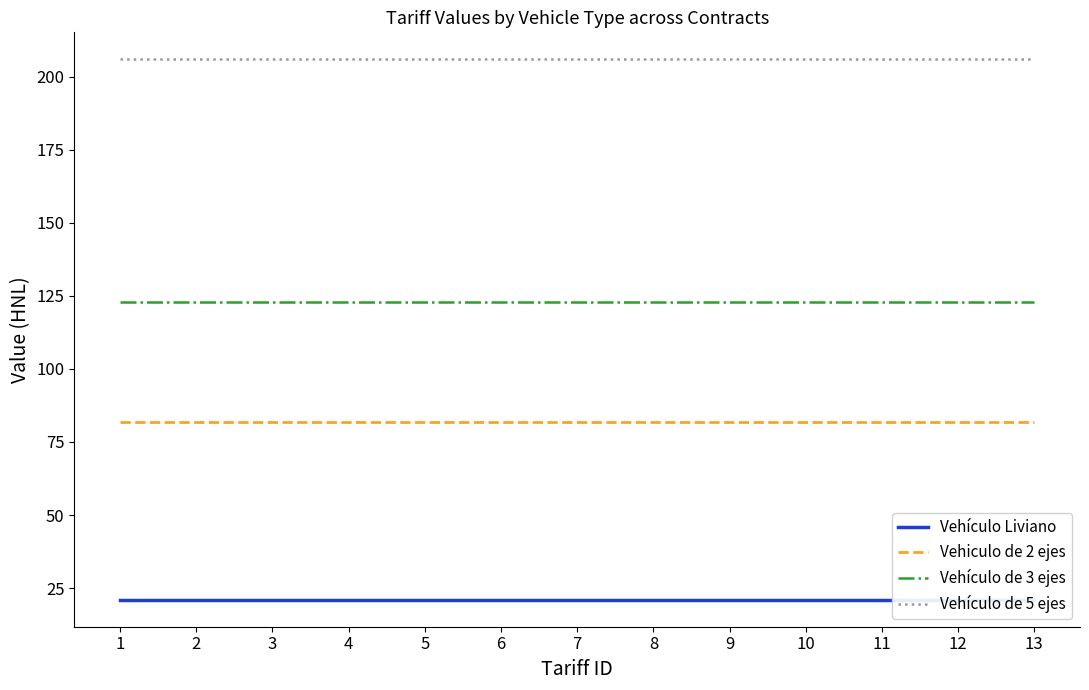

The Vehiculo de 2 ejes series shows 134 at 1. True or false?

False